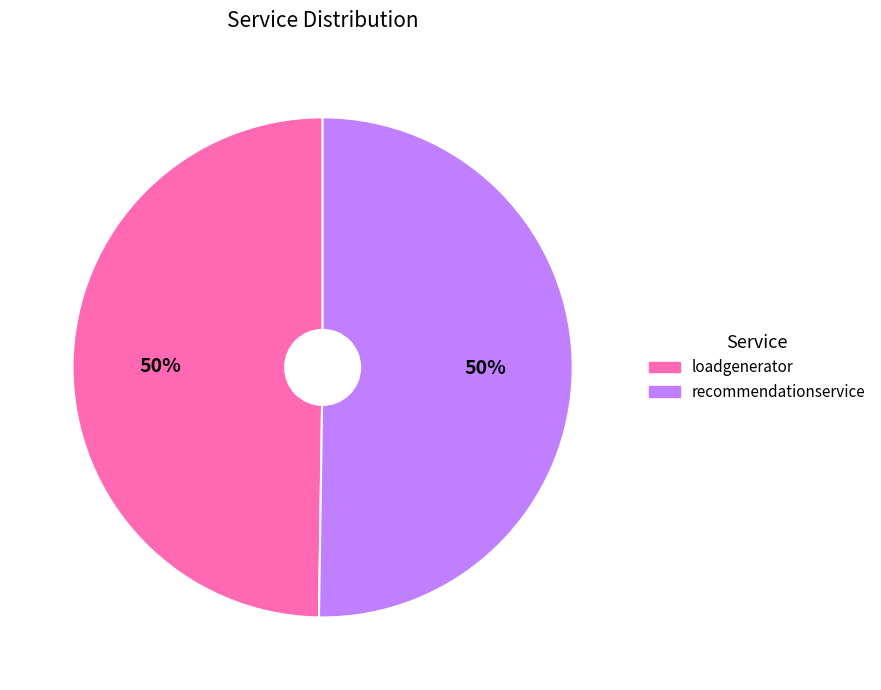

Do recommendationservice and loadgenerator together represent more than half of the pie?

Yes